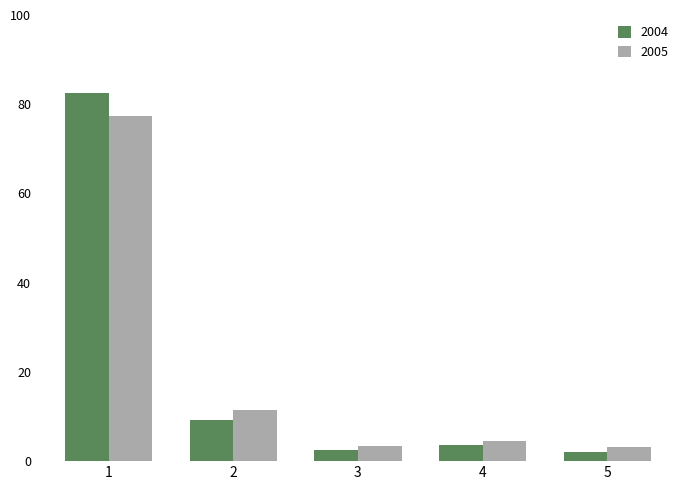

Which series has the largest range (max minus min)?

2004